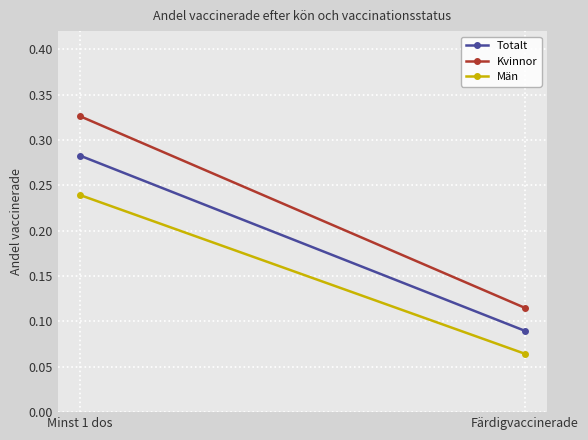

At Minst 1 dos, list the series in order from smallest to largest.

Män, Totalt, Kvinnor